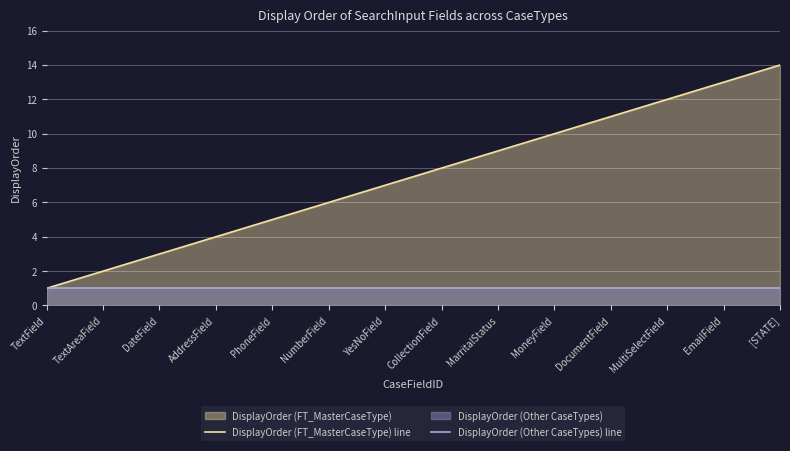

Which category has the lowest value in the DisplayOrder (FT_MasterCaseType) line series?

TextField